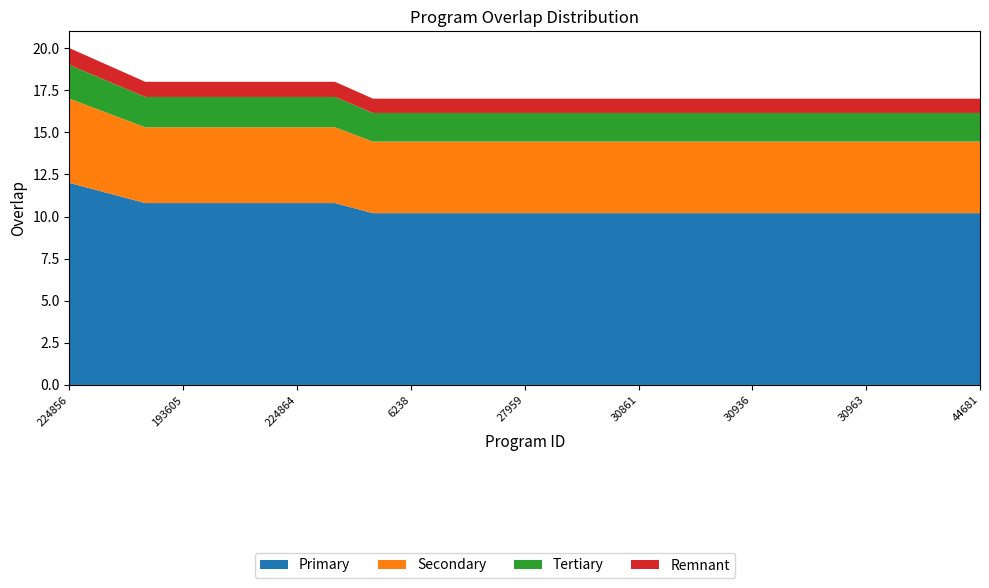

Reading left to right, what are all the values shown in this chart?

224856=20	45723=19	45901=18	193605=18	193860=18	204207=18	224864=18	273631=18	3452=17	6238=17	8949=17	27307=17	27959=17	30819=17	30845=17	30861=17	30904=17	30928=17	30936=17	30940=17	30943=17	30963=17	30968=17	44310=17	44681=17